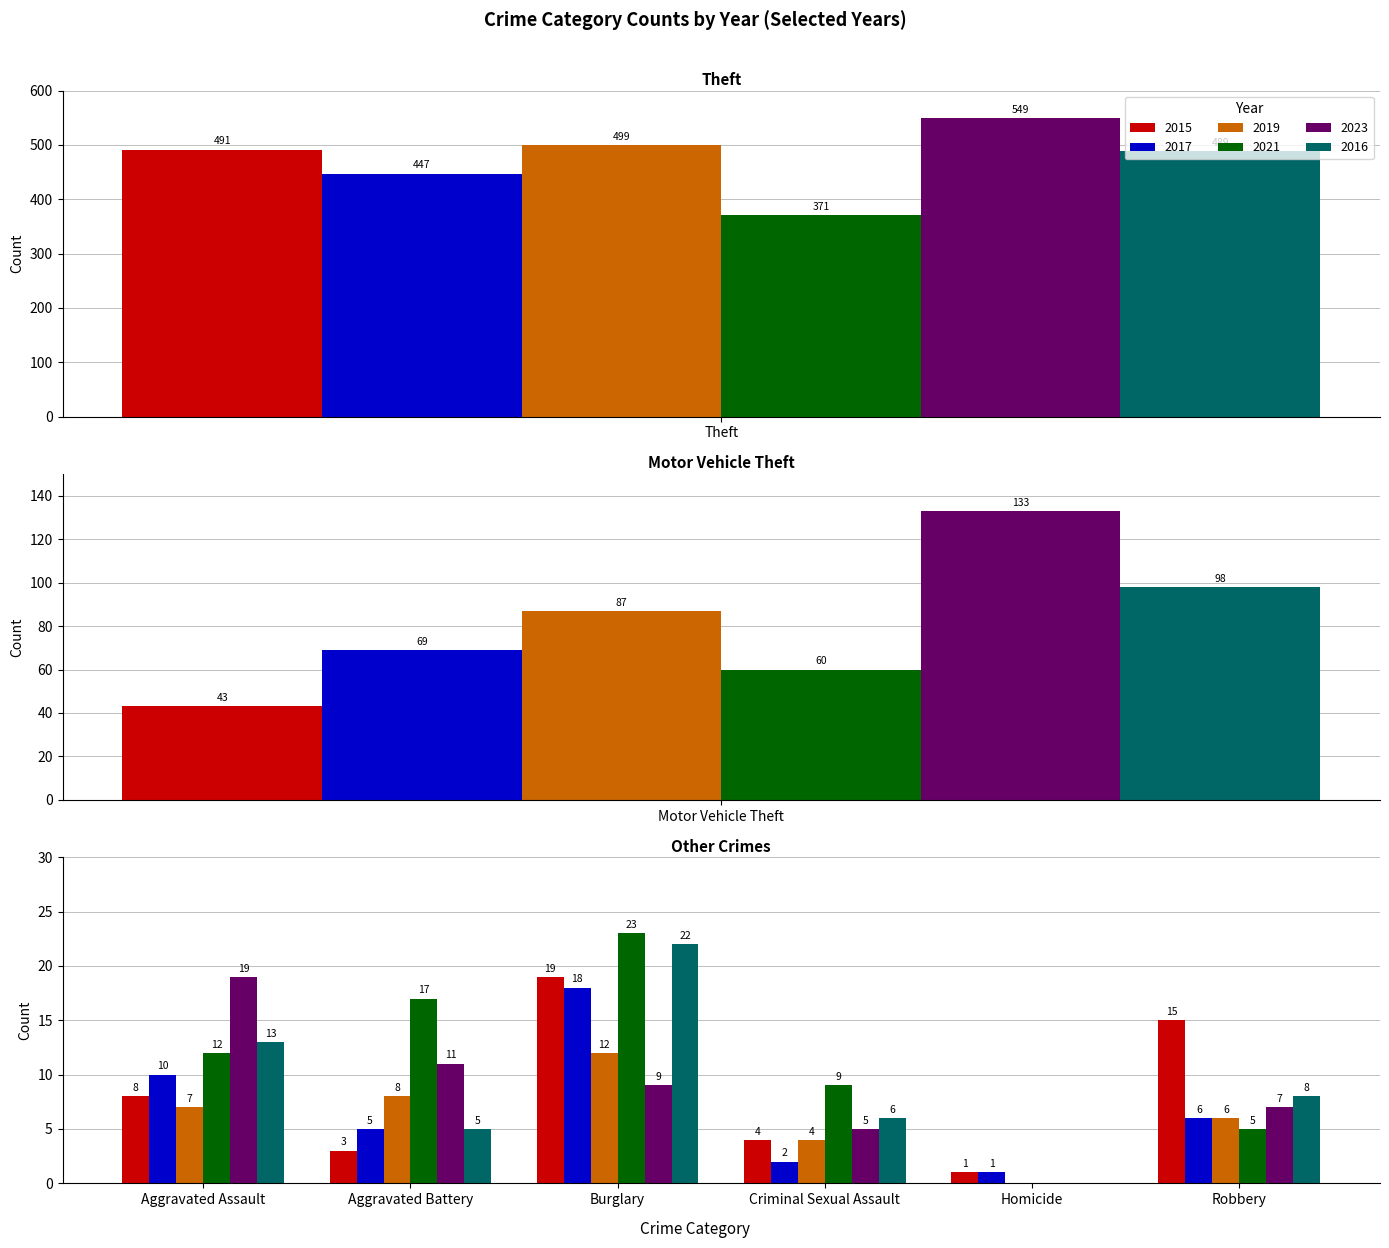

How many positive values does the 2019 series have?

7